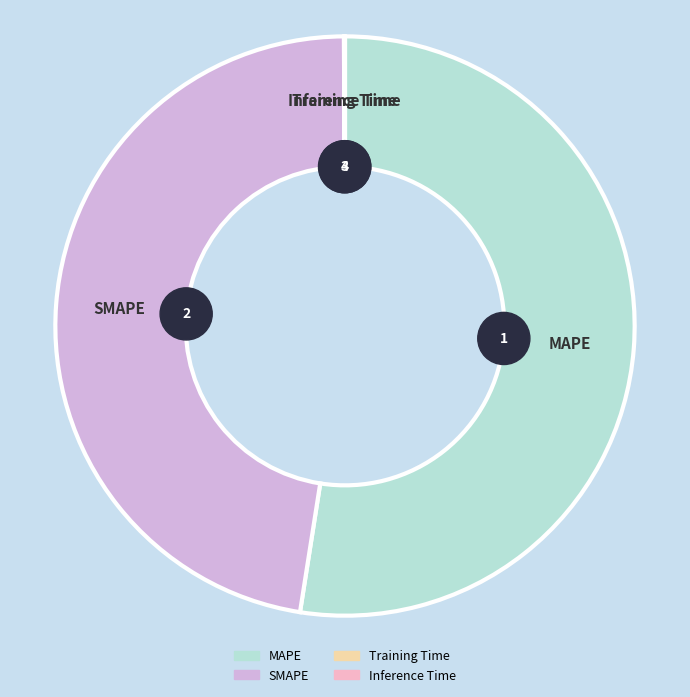

To the nearest percent, what is the combined percentage of MAPE and SMAPE?

100%